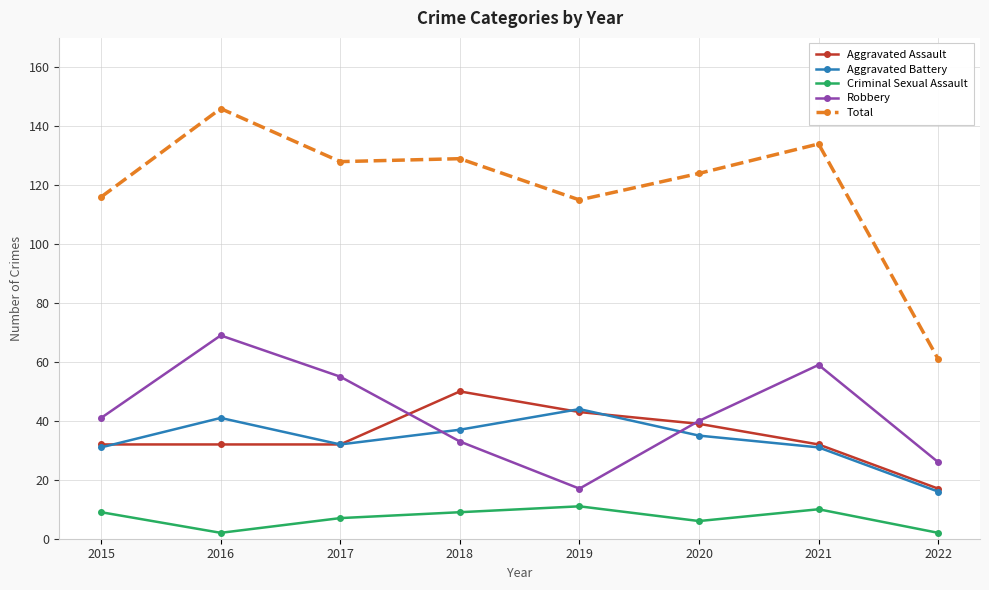

How many distinct data groups are displayed?

5